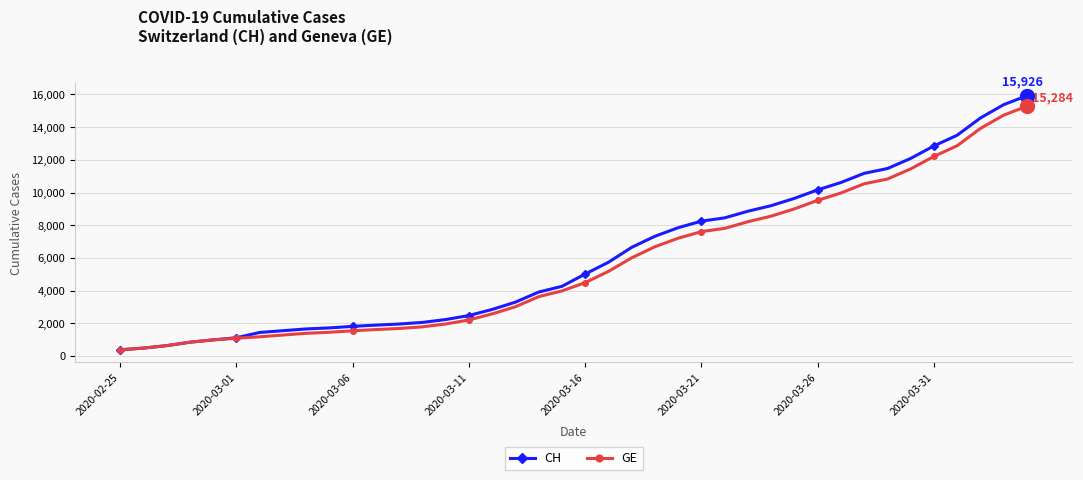

What is the lowest value of the CH series?

375